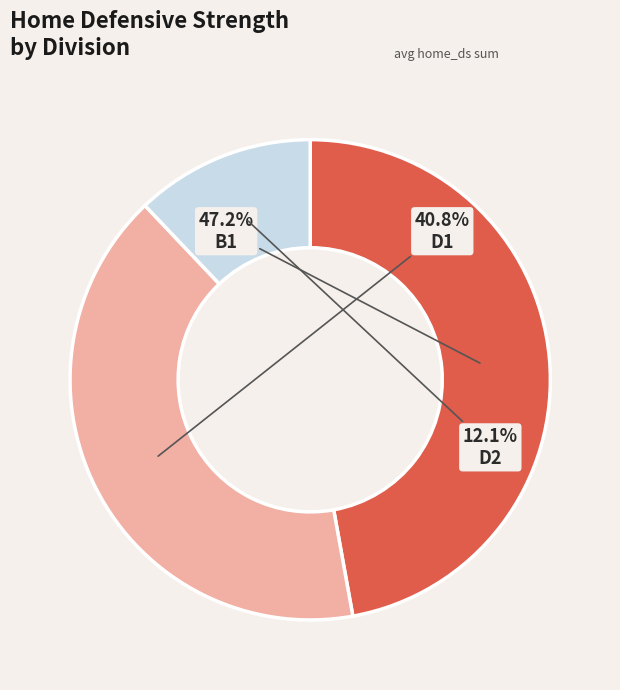

How many slices are in this pie chart?

3